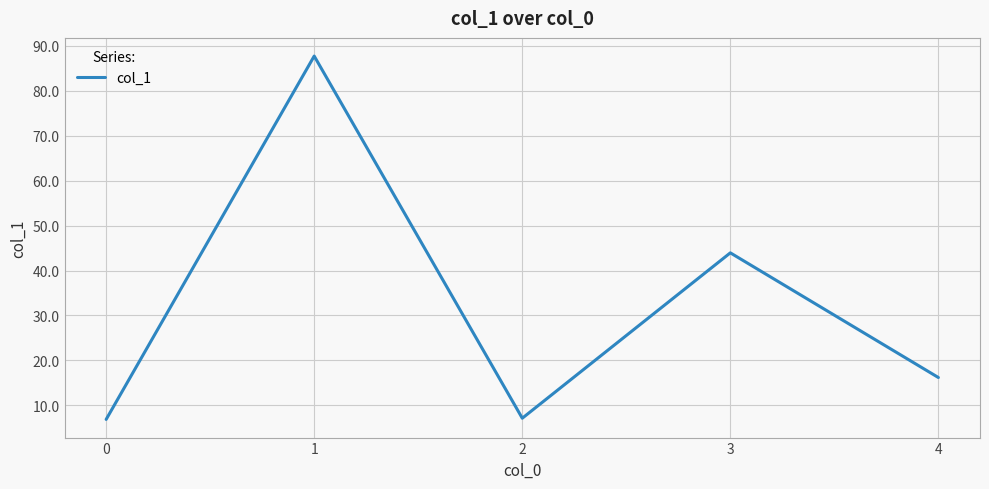

The value at 2 is 2.4. True or false?

False